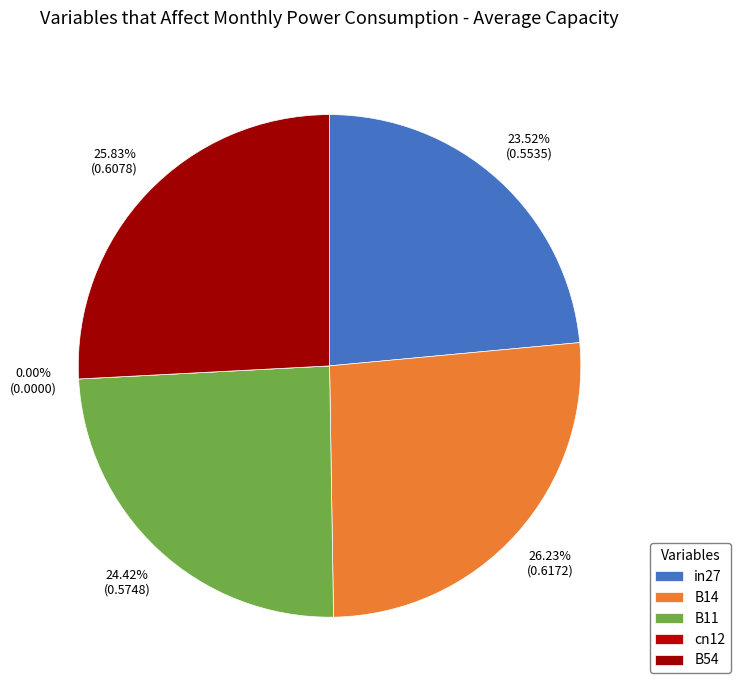

To the nearest percent, what is the average slice percentage?

20%